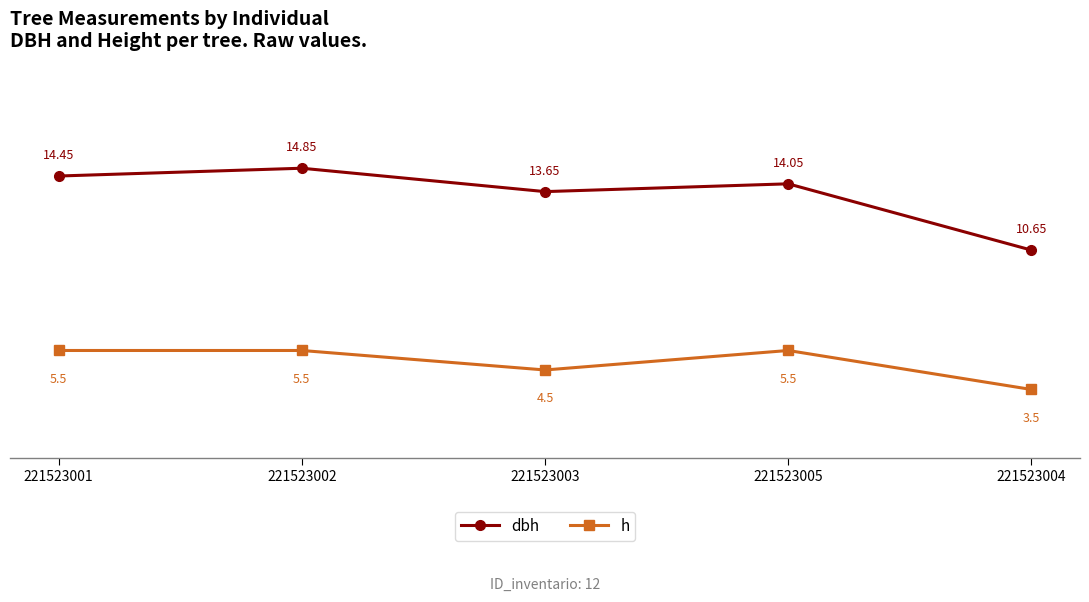

Rank the series by their average value, from highest to lowest.

dbh, h